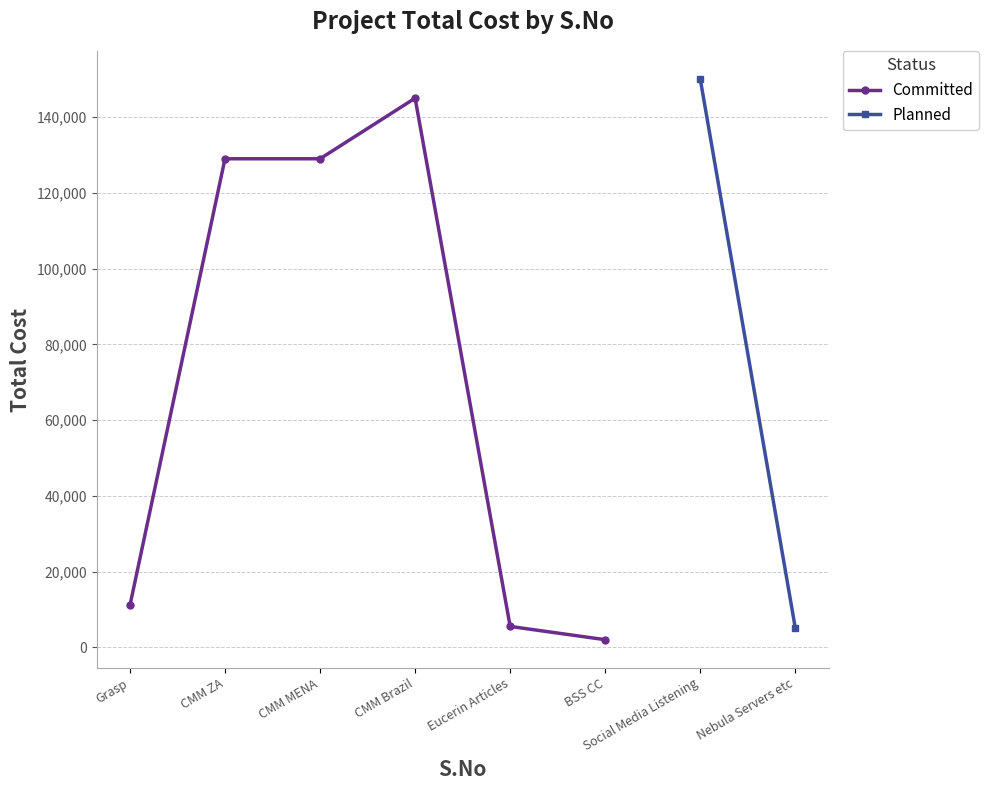

List the labels in order of value, smallest first.

BSS CC, Eucerin Articles, Grasp, CMM ZA, CMM MENA, CMM Brazil